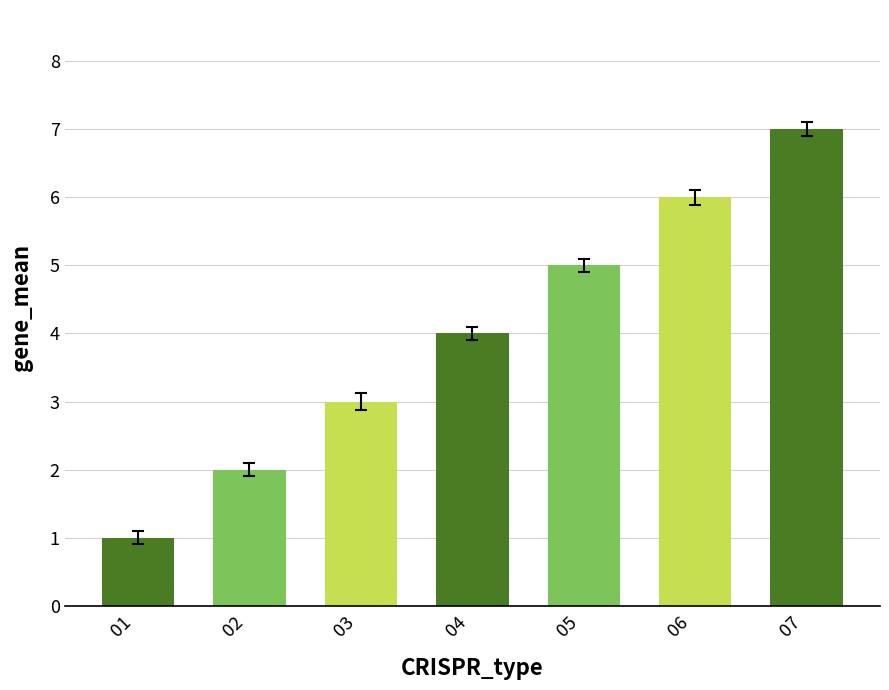

What is the difference between the maximum and second lowest values?

5